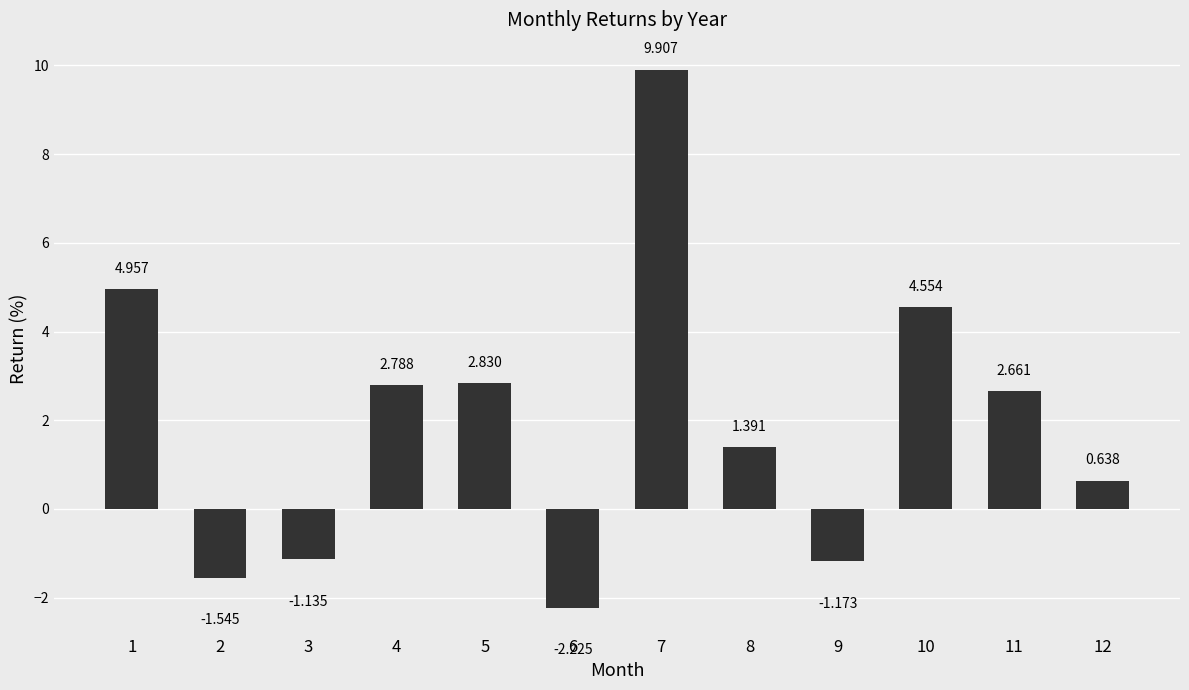

Reading right to left, extract all data points from this chart.

0.6	2.7	4.6	-1.2	1.4	9.9	-2.2	2.8	2.8	-1.1	-1.5	5.0